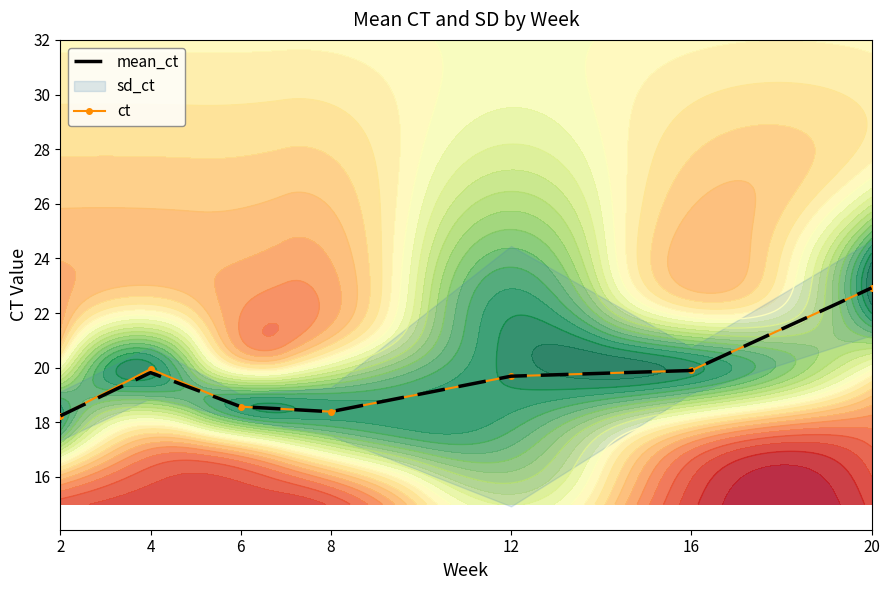

Reading left to right, extract all data points from this chart.

mean_ct: 18.2	19.8	18.6	18.4	19.7	19.9	22.9
ct: 18.2	19.9	18.6	18.4	19.7	19.9	22.9